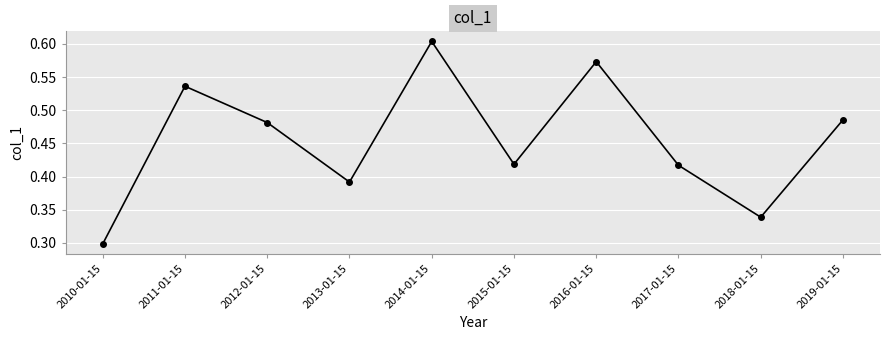

Which category has the highest value across all series?

2014-01-15